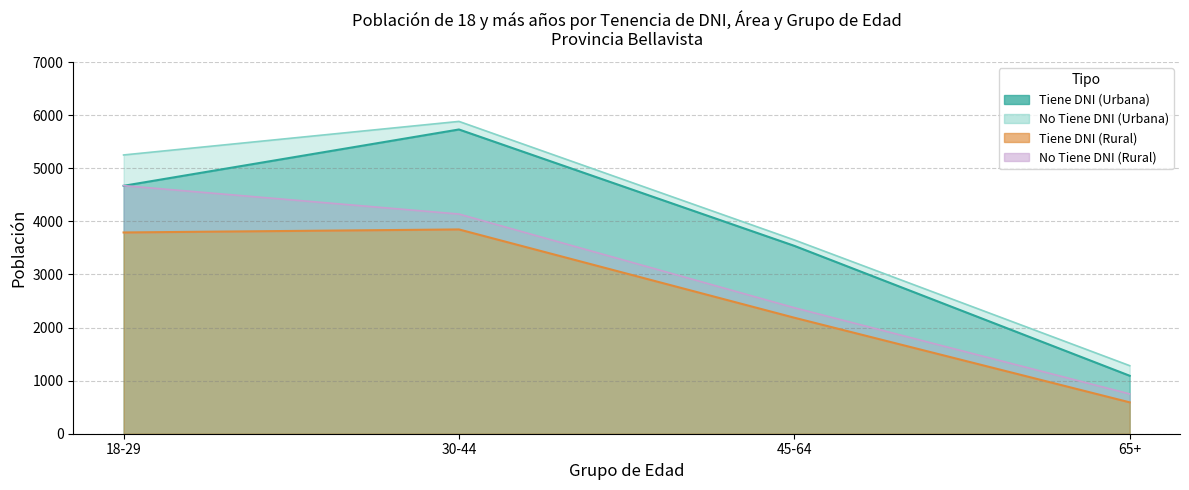

What is the maximum value for Tiene DNI (Urbana)?

5731